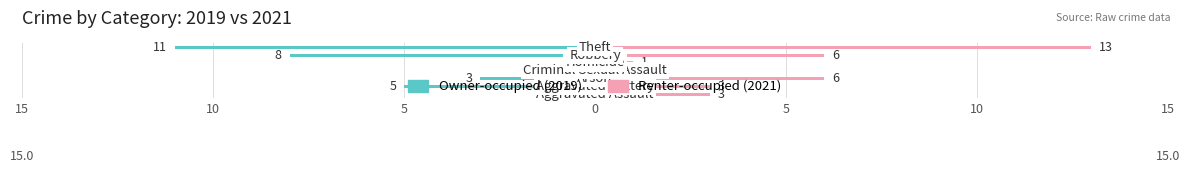

What is the difference between the highest and lowest values at 5?

9